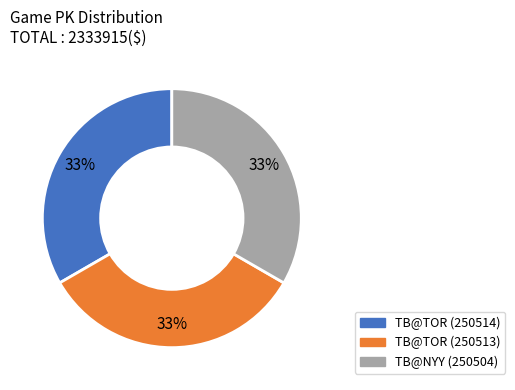

To the nearest percent, what is the average slice percentage?

33%